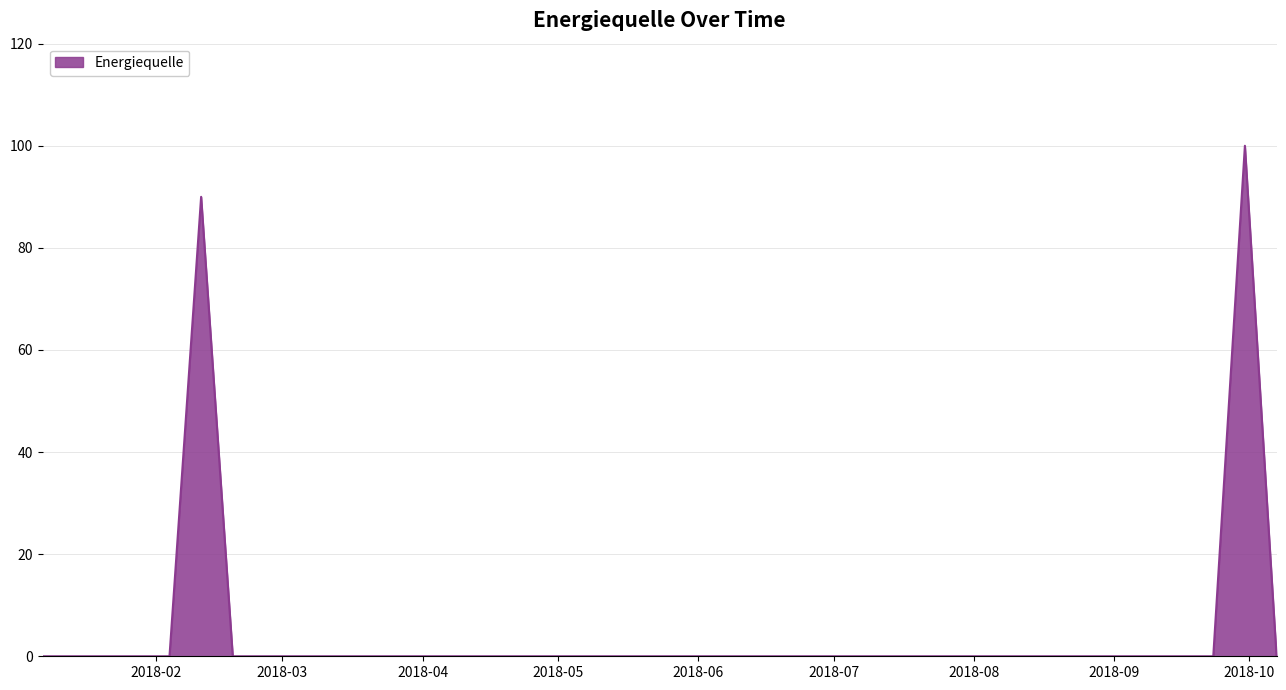

Reading left to right, extract all data points from this chart.

0	0	0	0	0	90	0	0	0	0	0	0	0	0	0	0	0	0	0	0	0	0	0	0	0	0	0	0	0	0	0	0	0	0	0	0	0	0	100	0